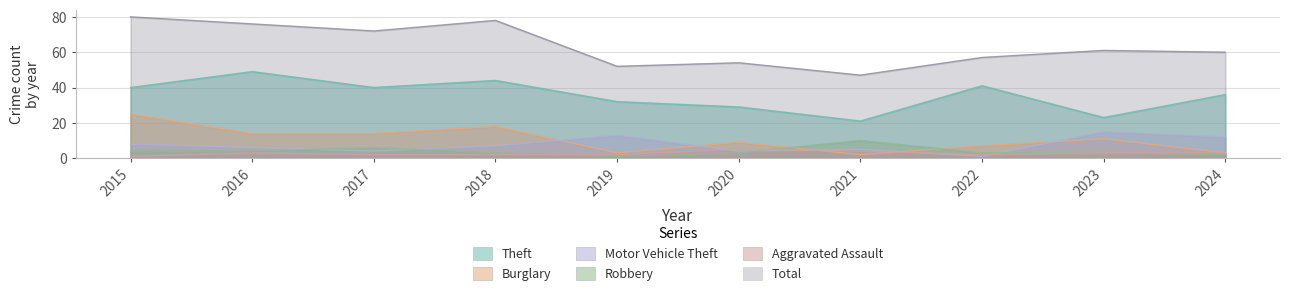

What is the difference between the maximum and minimum values in the Aggravated Assault series?

4